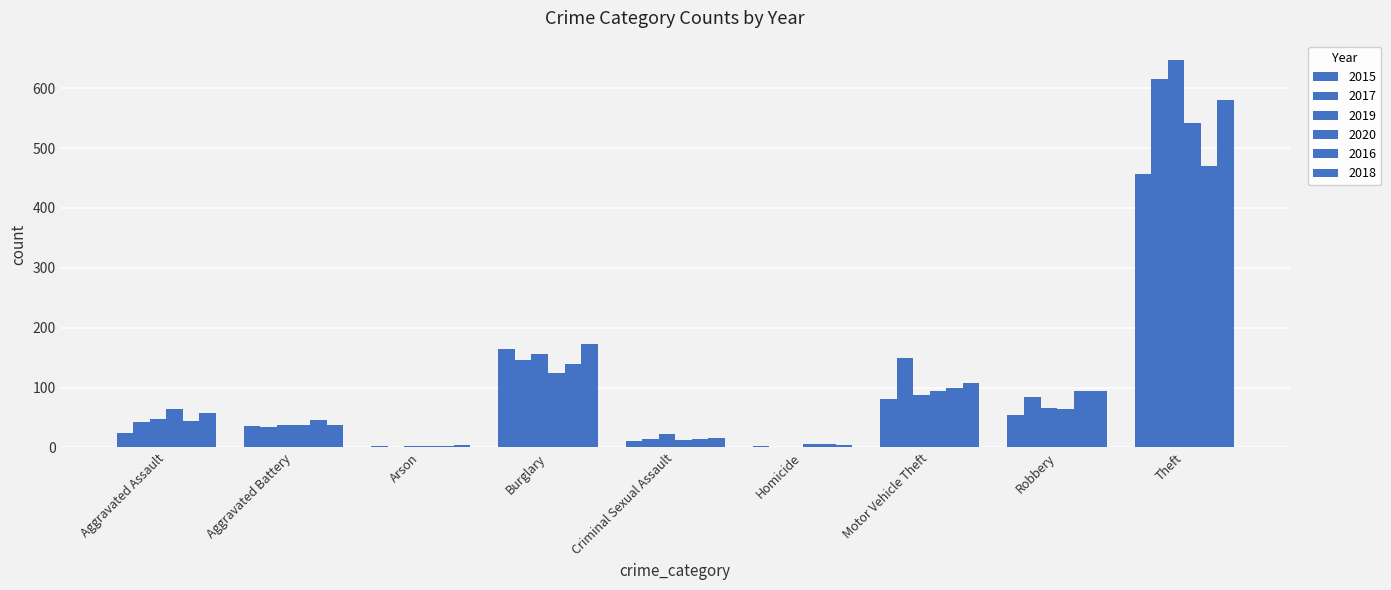

What is the label of the 8th bar from the left?

Robbery